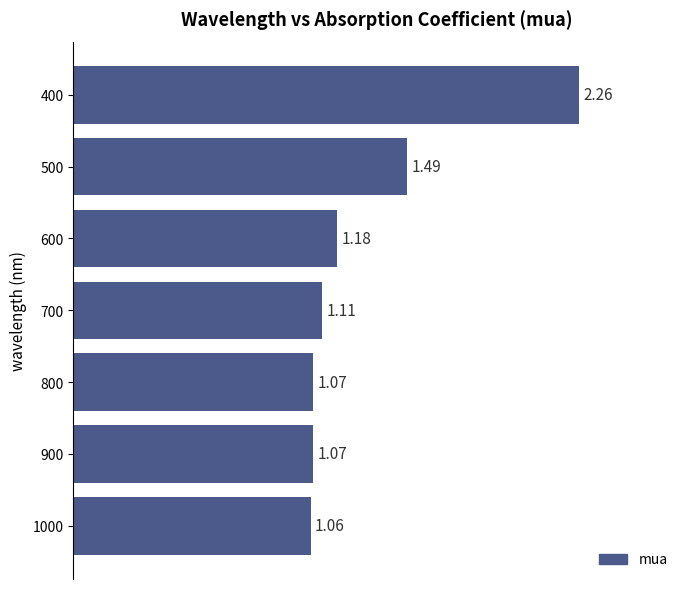

Which has a higher value, 500 or 700?

500